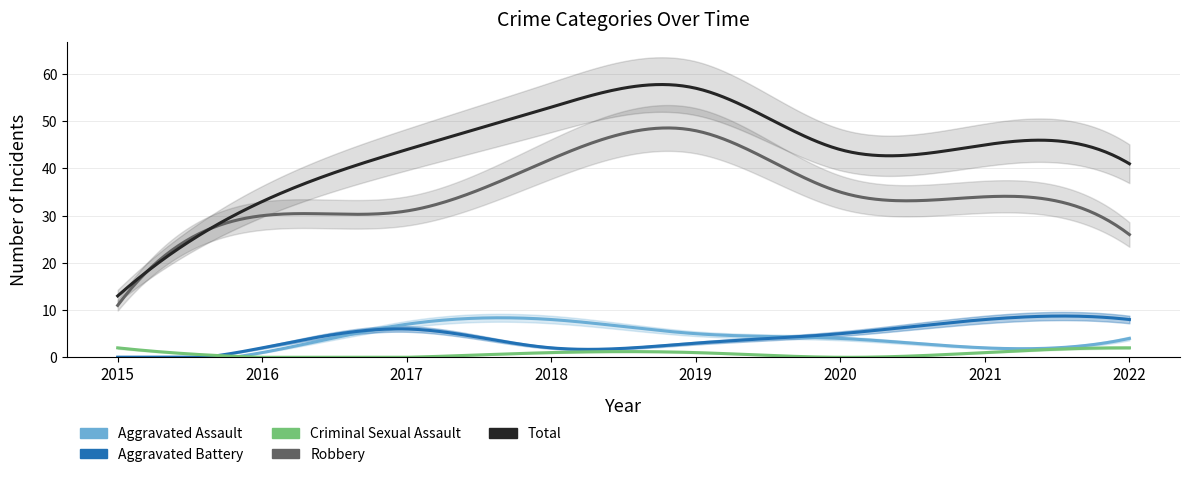

What are all the series names shown in the legend?

Aggravated Assault, Aggravated Battery, Criminal Sexual Assault, Robbery, Total